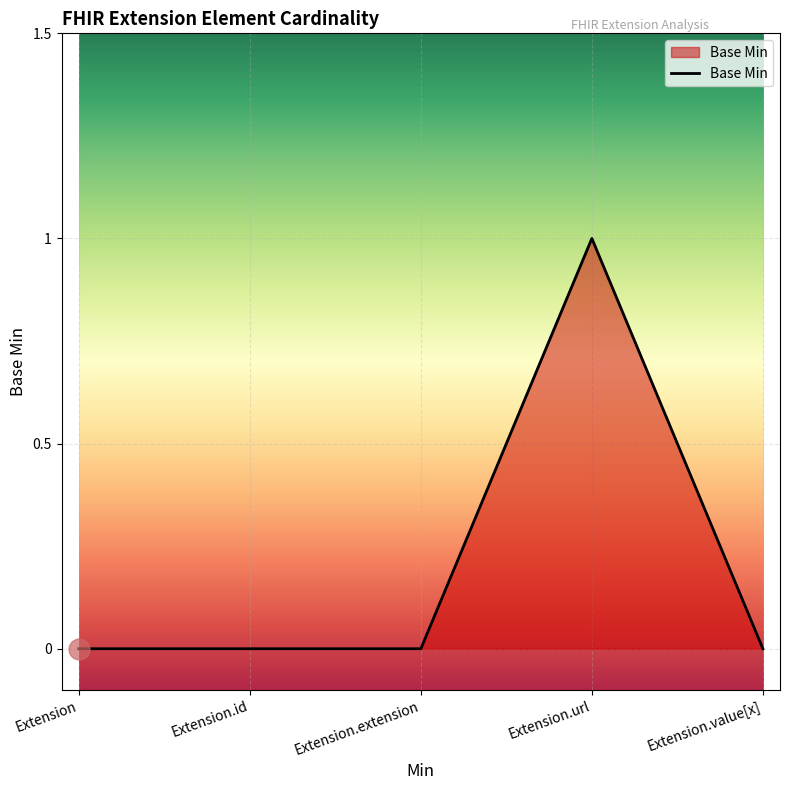

Reading left to right, list all the values displayed in this chart.

Extension=0	Extension.id=0	Extension.extension=0	Extension.url=1	Extension.value[x]=0